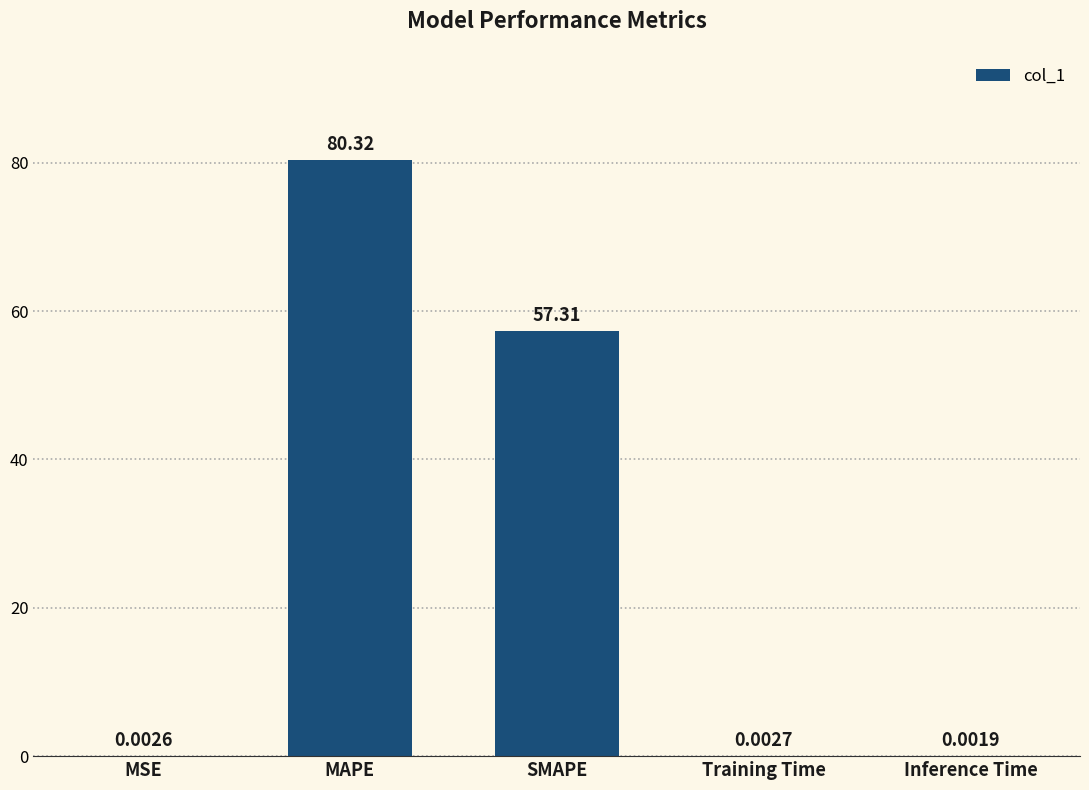

What is the change in value from MSE to SMAPE?

+57.3